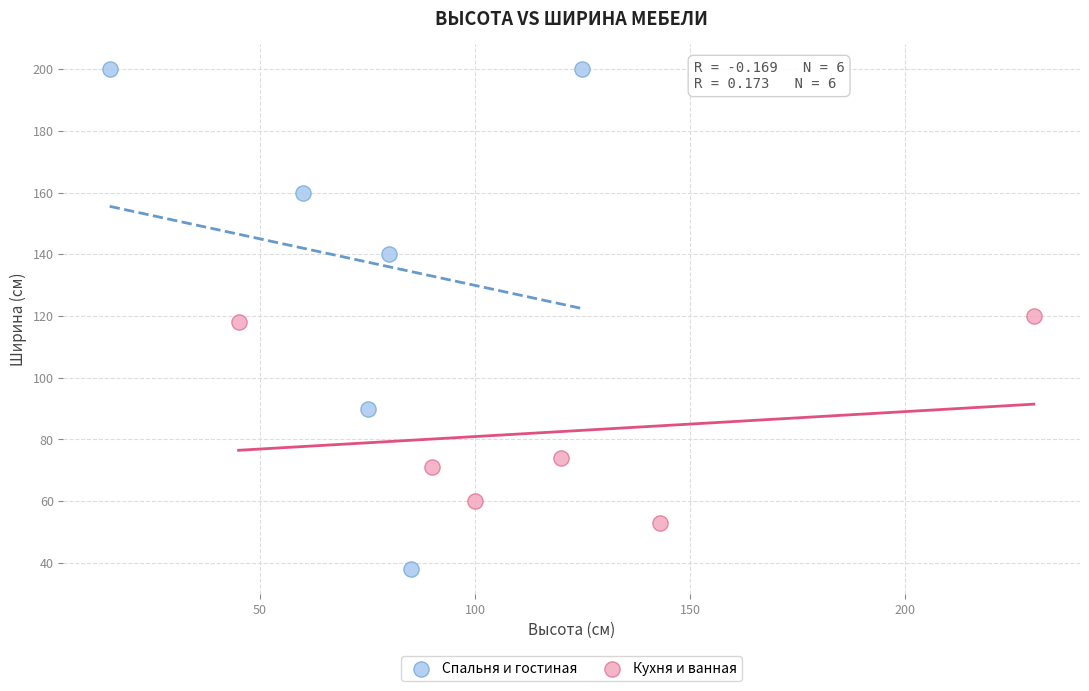

What are all the series names shown in the legend?

Спальня и гостиная, Кухня и ванная